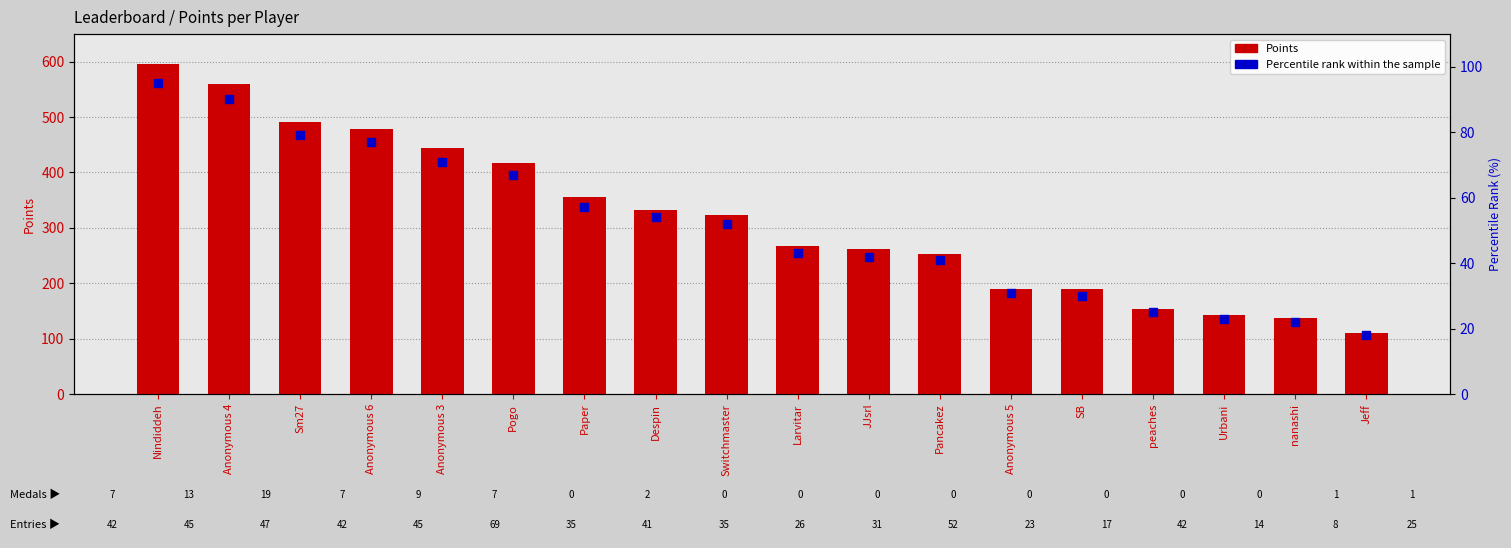

Which series contains the lowest Y value?

Percentile rank within sample